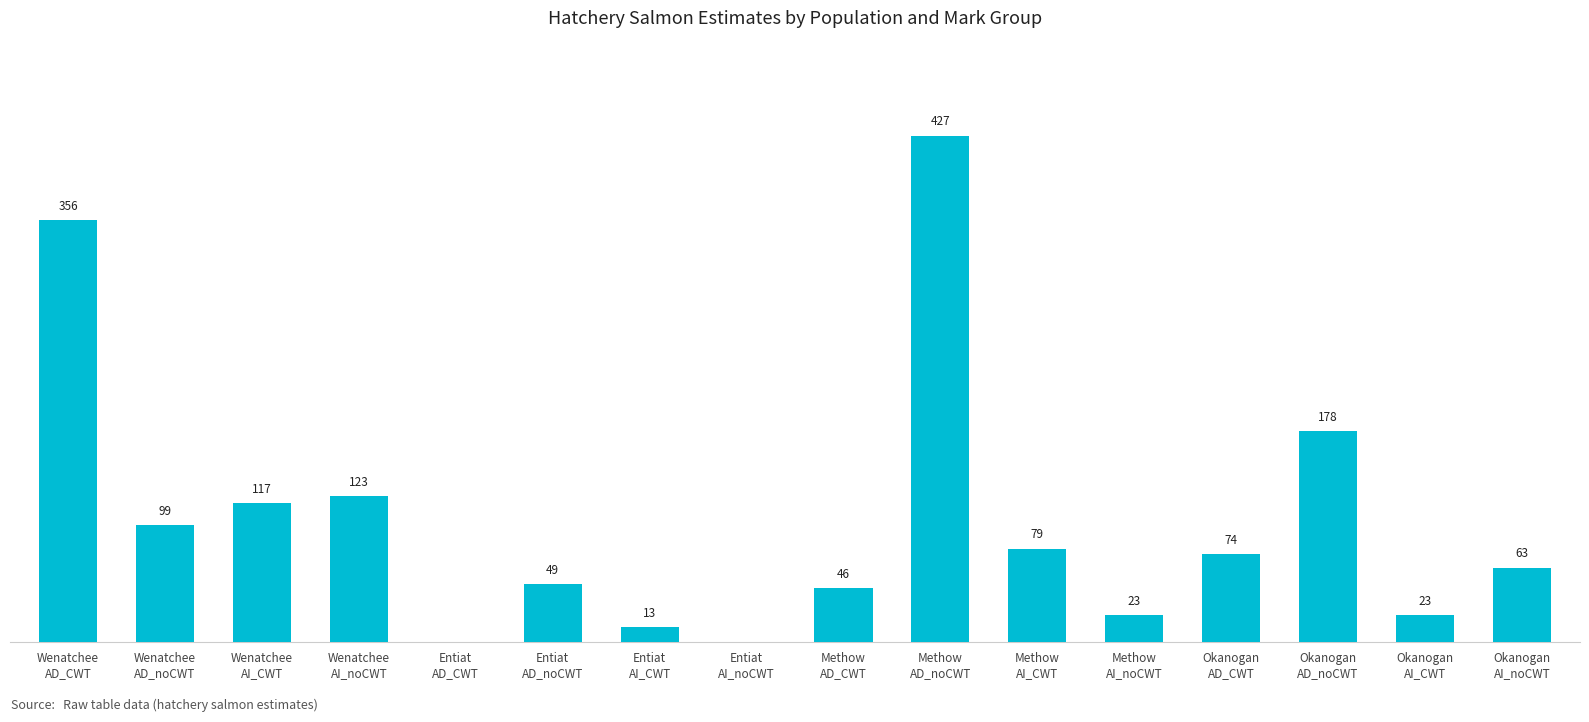

At which label does the data first exceed 74?

Wenatchee
AD_CWT